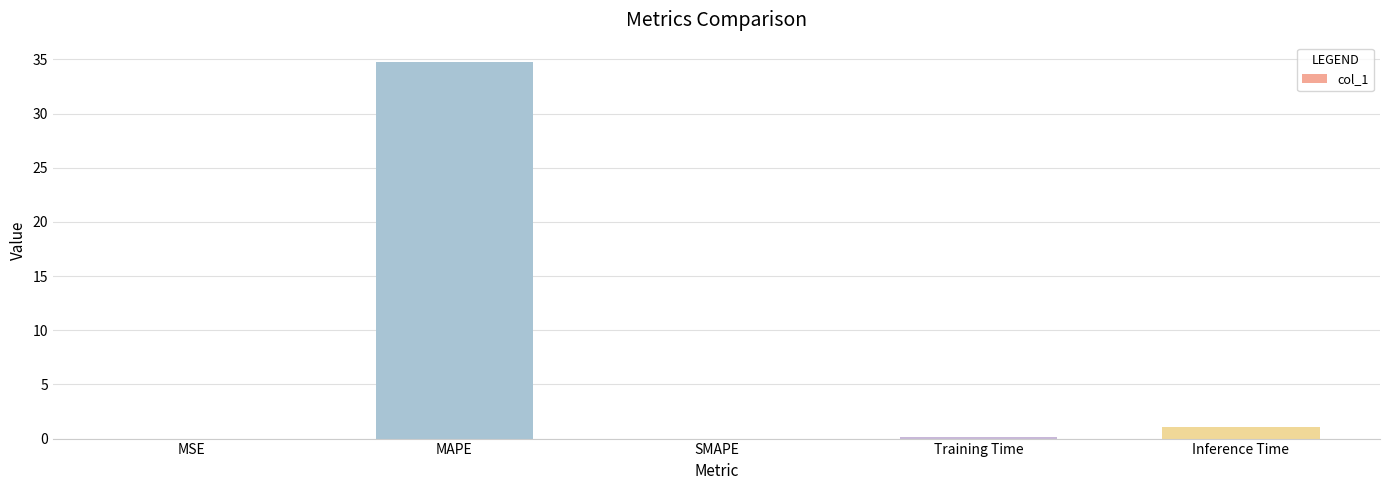

Are the bars horizontal?

No